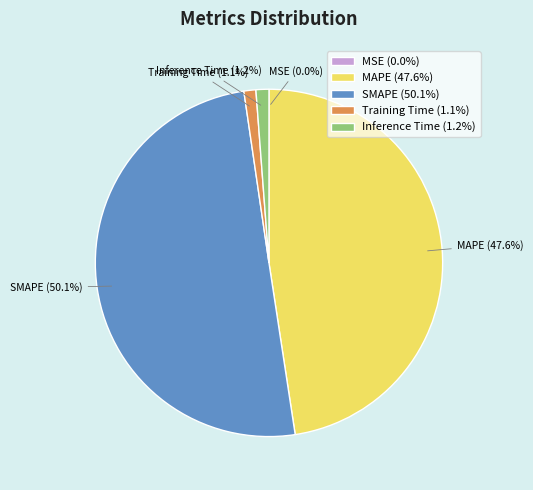

Which has a higher value, Inference Time or SMAPE?

SMAPE